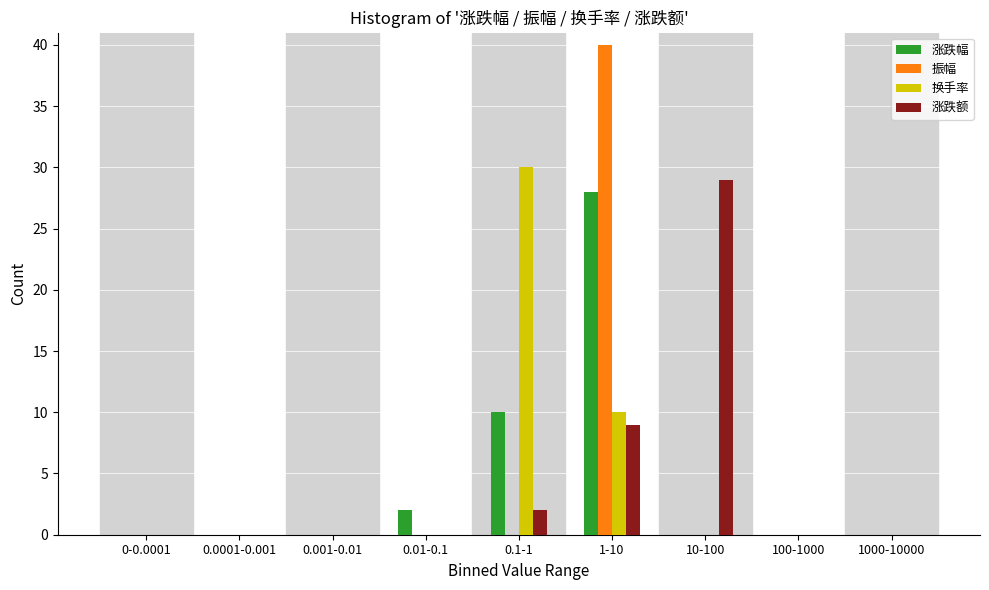

What is the maximum value shown in the chart?

40